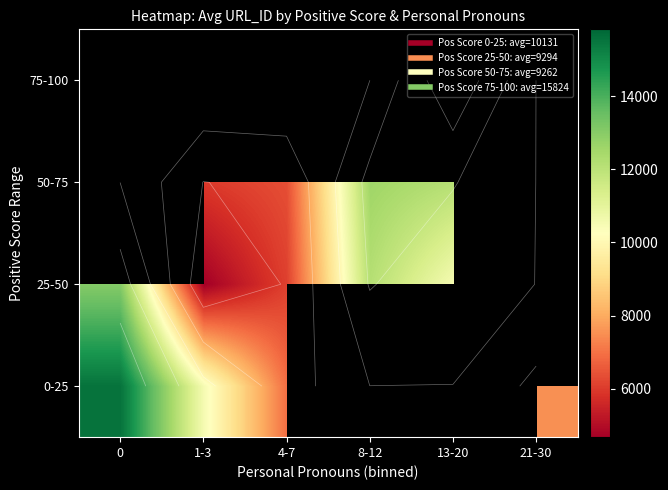

At which category does the chart reach its minimum across all series?

1-3